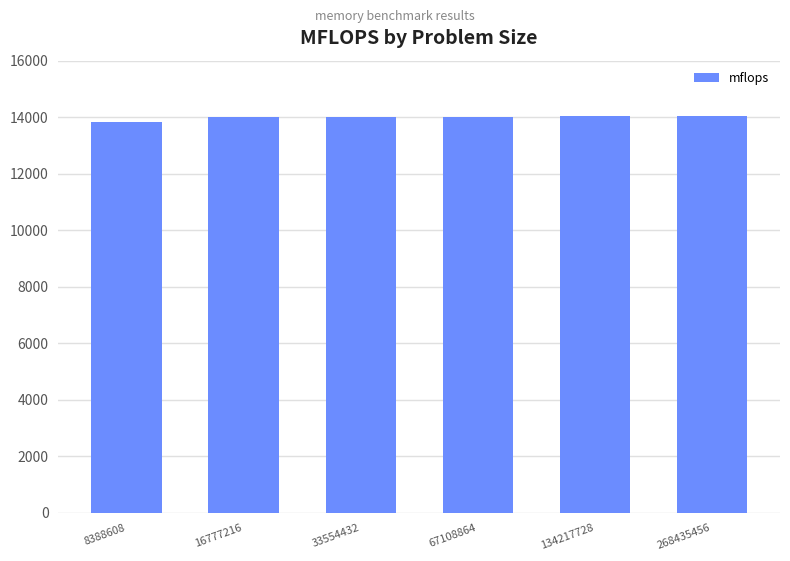

At which category does the chart reach its minimum across all series?

8388608